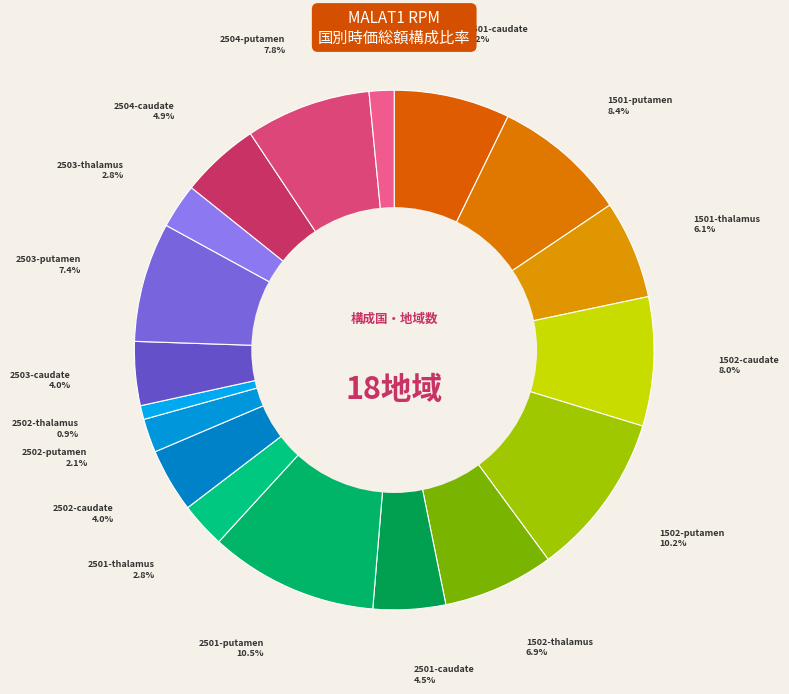

Count the number of slices in the pie.

18